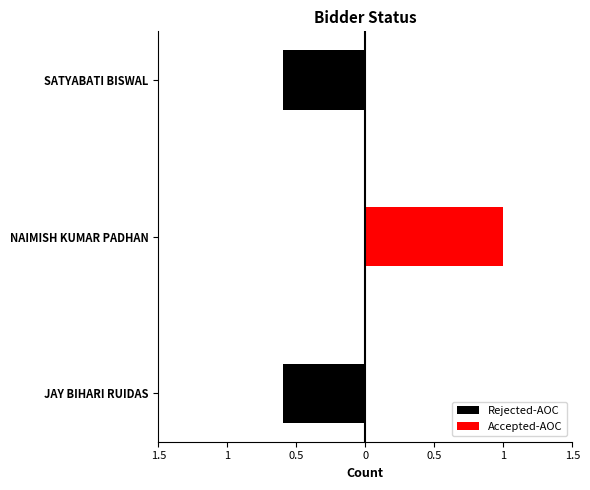

Reading left to right, what are all the values shown in this chart?

Rejected-AOC: -0.6	0.0	-0.6
Accepted-AOC: 0.0	1.0	0.0